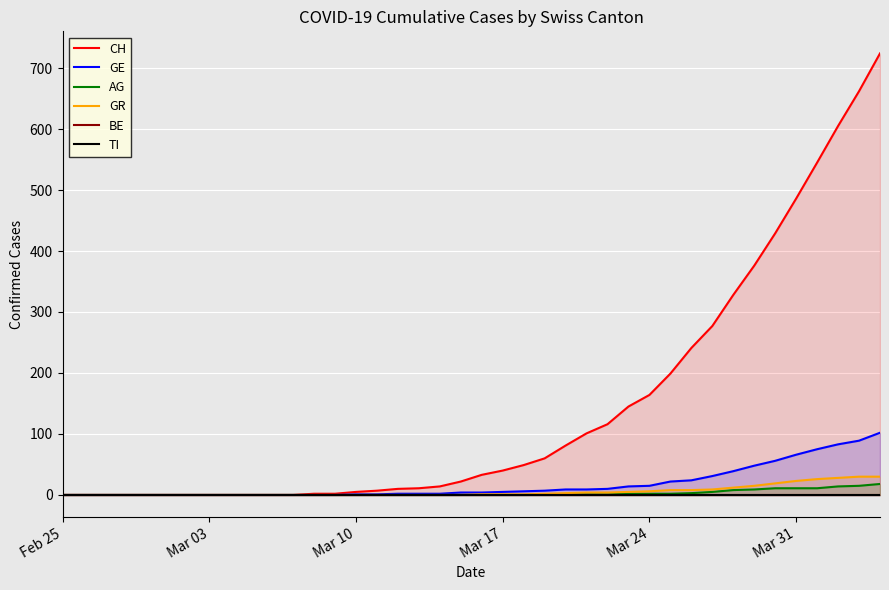

True or false: GR has a value of 0 at Feb 25.

True